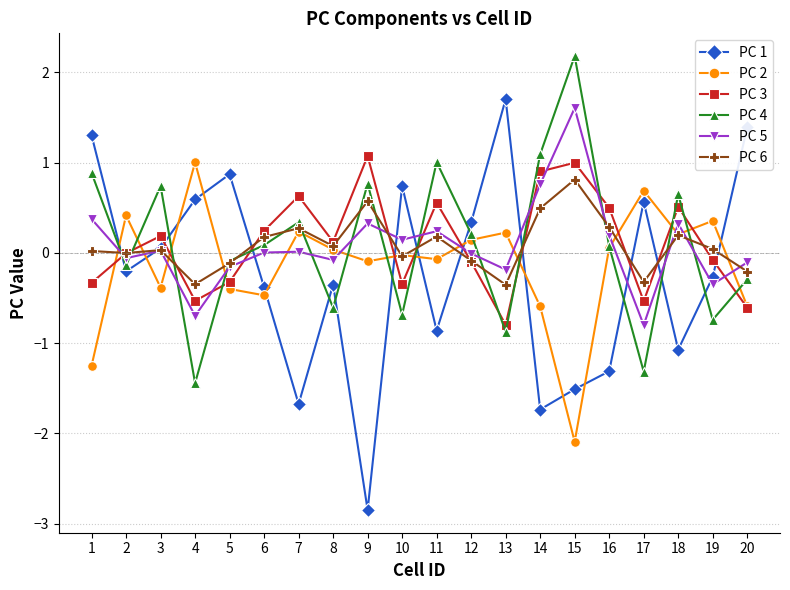

How many series are shown in this chart?

6